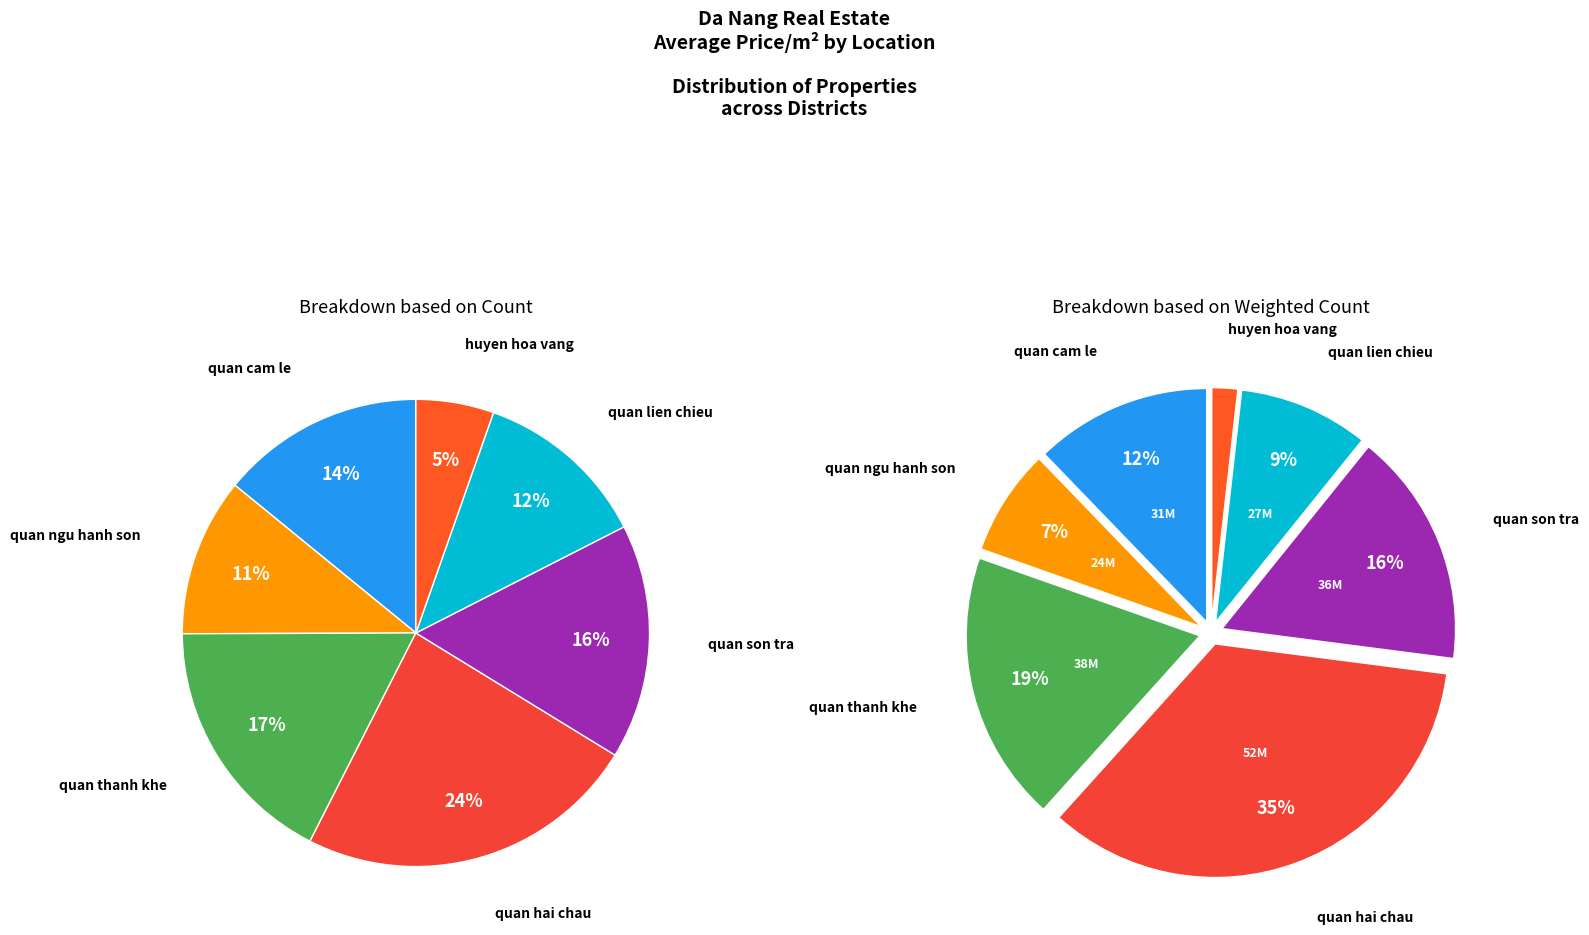

What portion of the pie excludes quan cam le?

85.9%